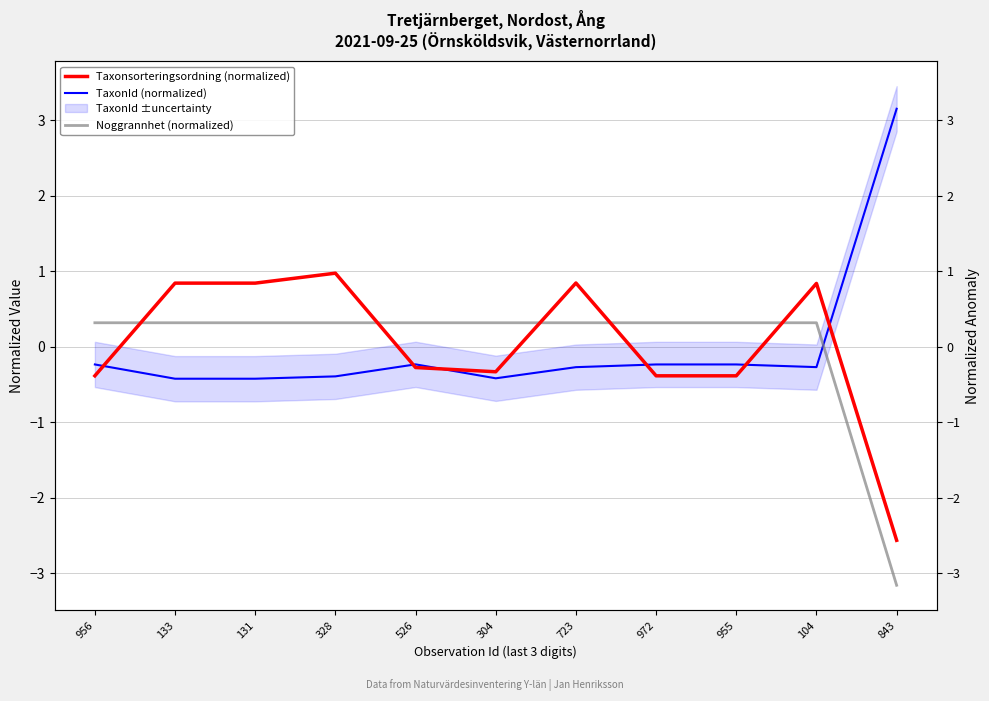

What is the total value across all series at 133?

0.7